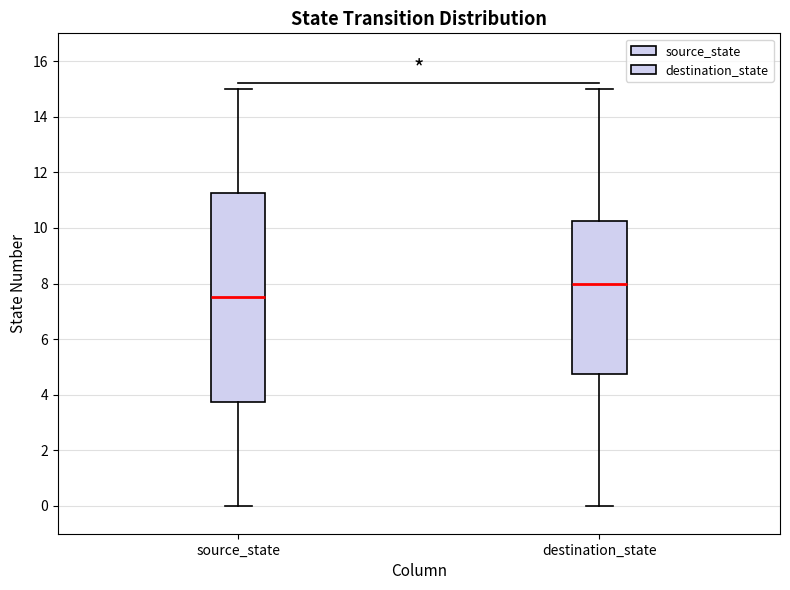

Comparing the boxes themselves (not the whiskers), which one is the tallest?

source_state